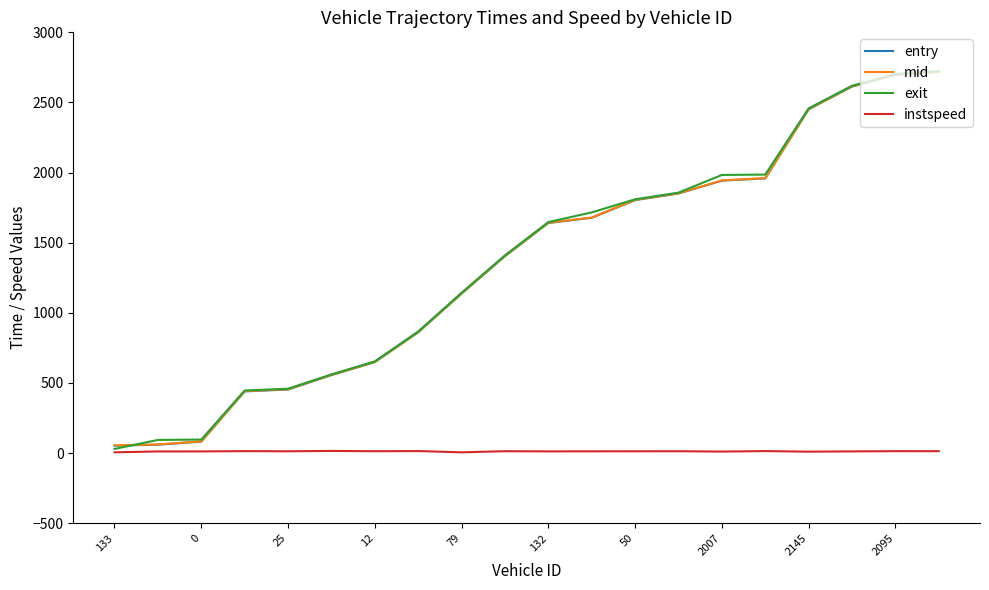

Is this an area chart (filled region under the line)?

No